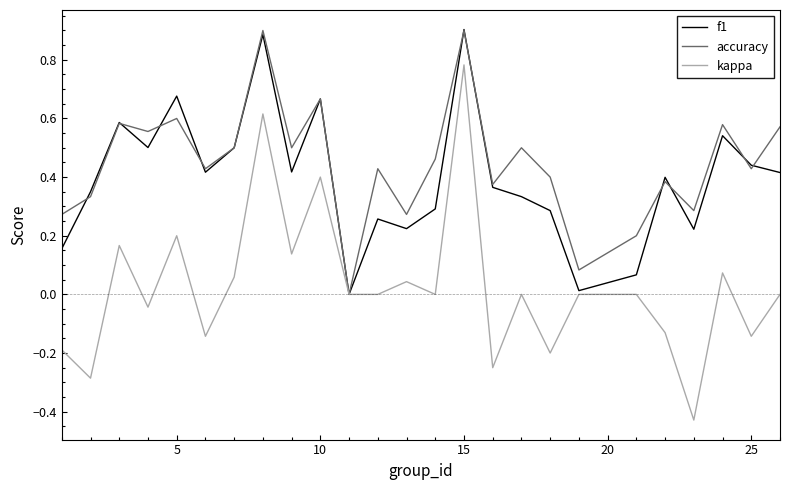

Is this an area chart (filled region under the line)?

No